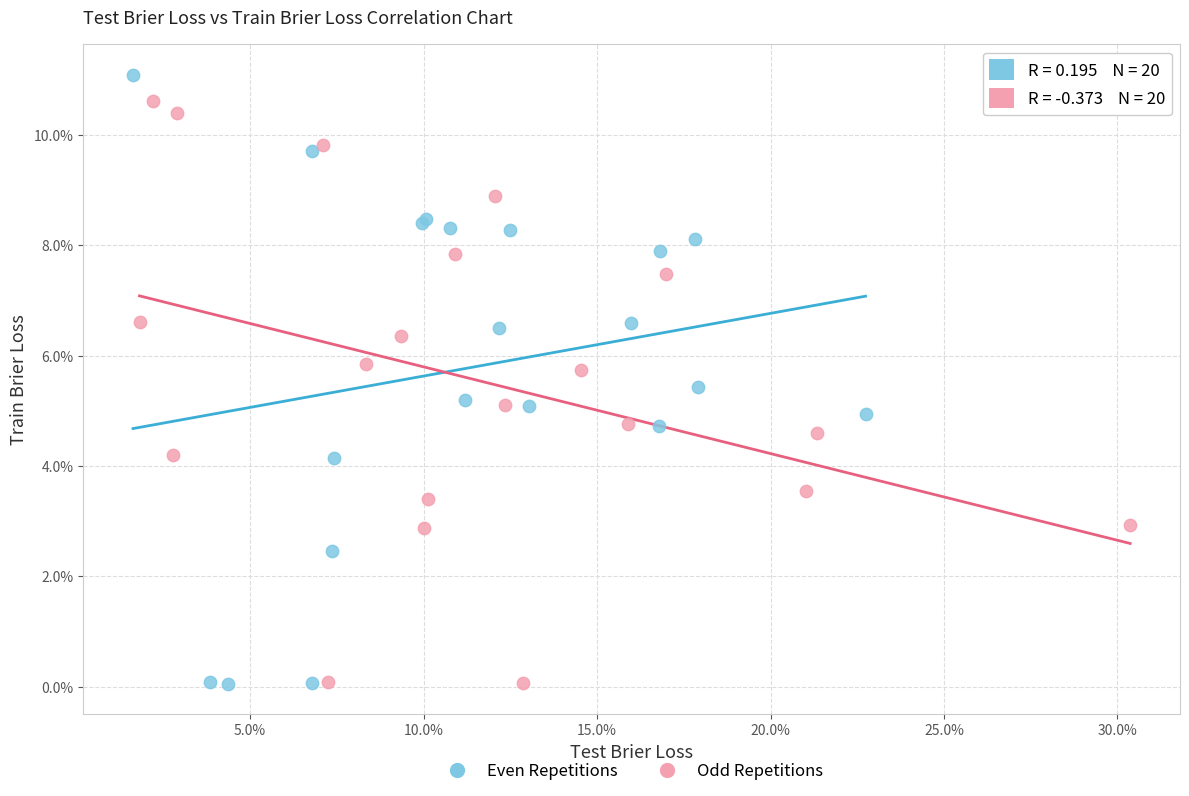

Which series contains the highest Y value?

Even Repetitions